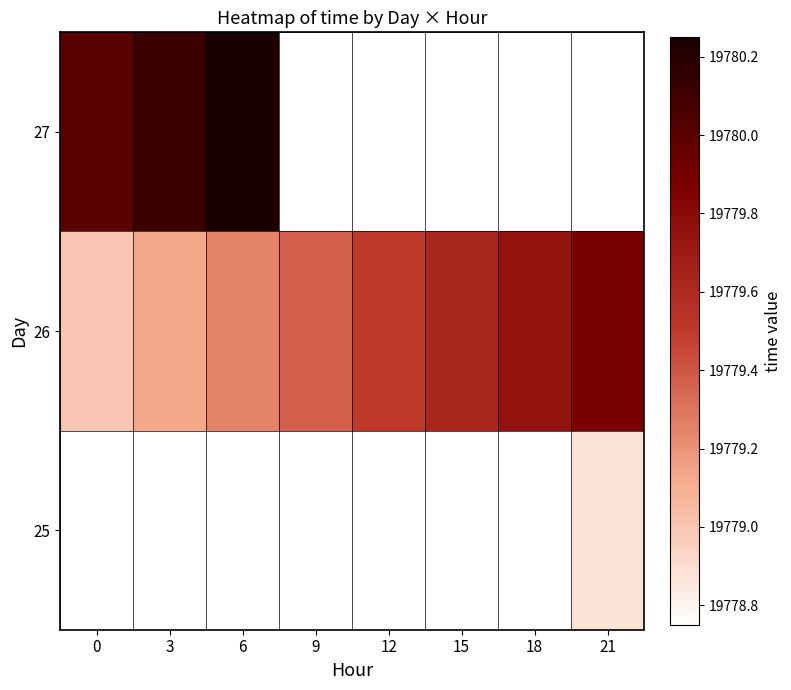

What is the approximate value of 26 at 9?

19779.4